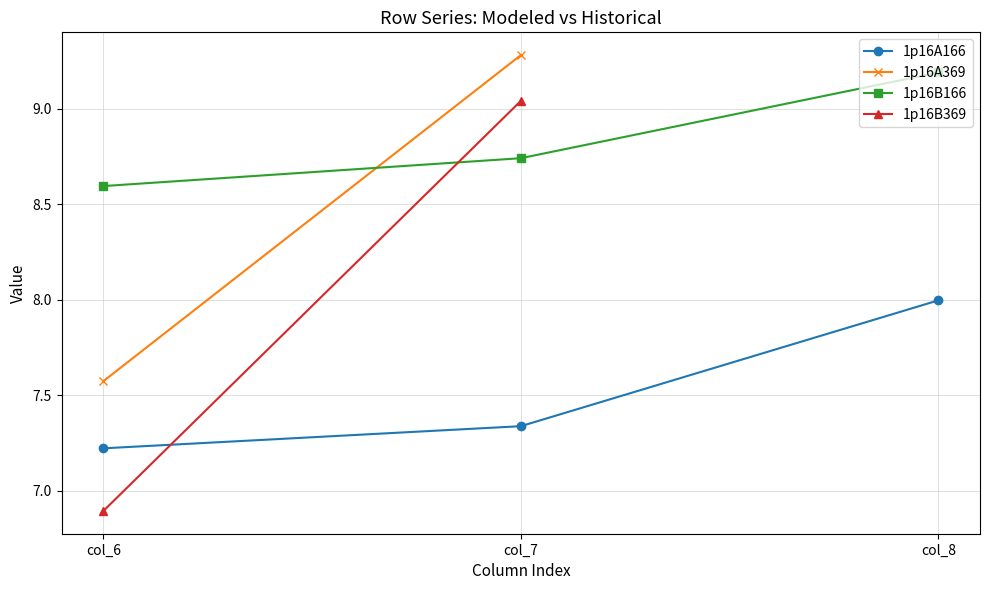

What is the average value of the 1p16A166 series?

7.5